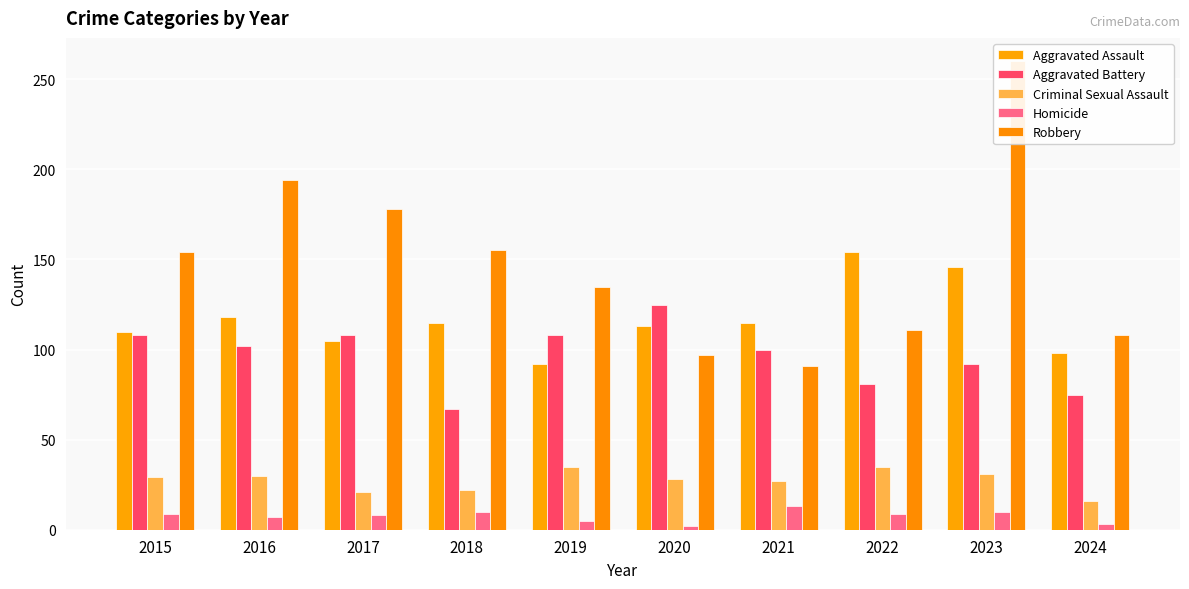

Which category has the lowest value in the Aggravated Assault series?

2019